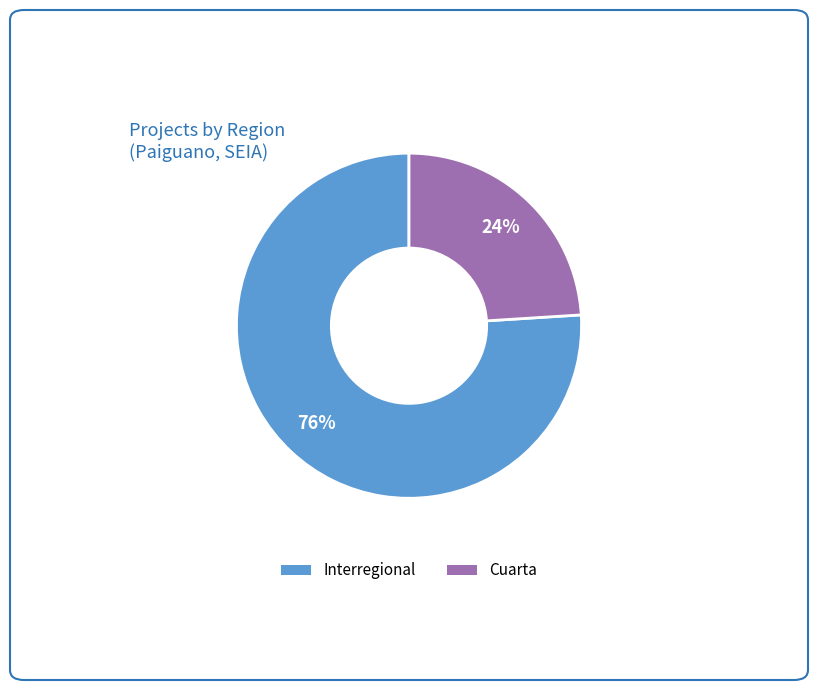

Which category has the biggest portion of the pie?

Interregional